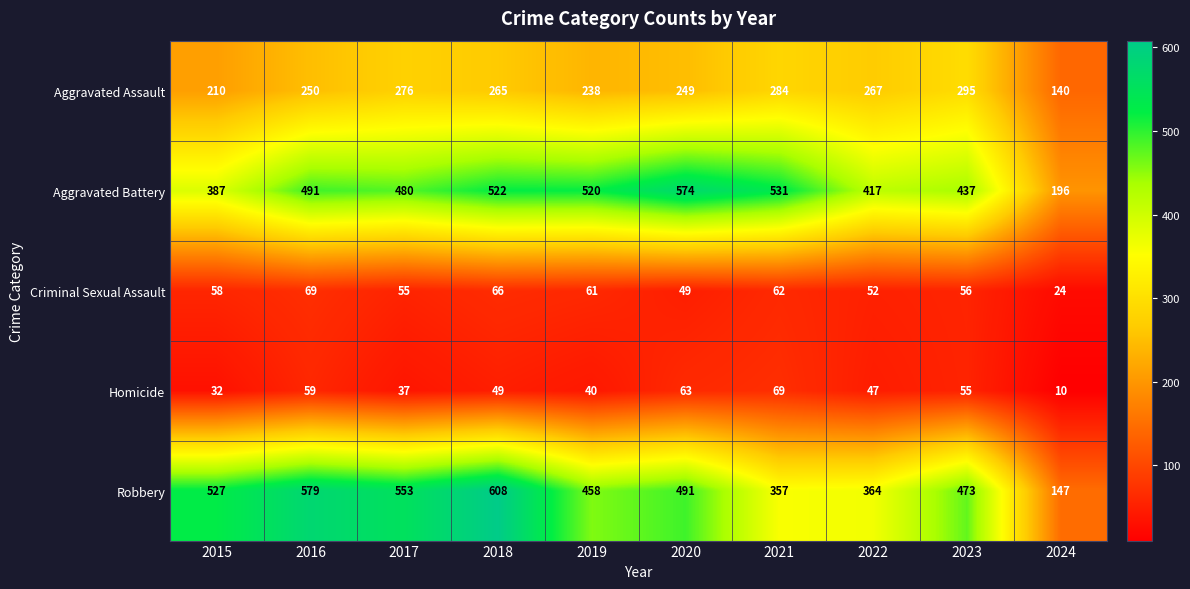

What is the smallest value displayed?

10